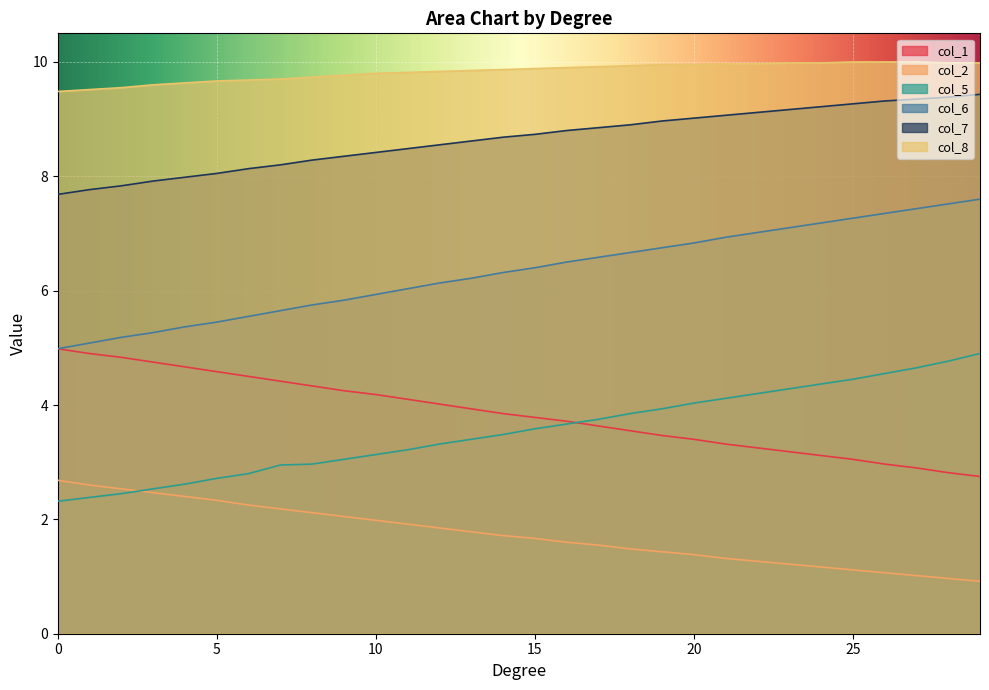

Reading left to right, what are all the values shown in this chart?

col_1: 0=5.0	1=4.9	2=4.8	3=4.8	4=4.7	5=4.6	6=4.5	7=4.4	8=4.3	9=4.2	10=4.2	11=4.1	12=4.0	13=3.9	14=3.9	15=3.8	16=3.7	17=3.6	18=3.5	19=3.5	20=3.4	21=3.3	22=3.2	23=3.2	24=3.1	25=3.0	26=3.0	27=2.9	28=2.8	29=2.8
col_2: 0=2.7	1=2.6	2=2.5	3=2.5	4=2.4	5=2.3	6=2.2	7=2.2	8=2.1	9=2.0	10=2.0	11=1.9	12=1.9	13=1.8	14=1.7	15=1.7	16=1.6	17=1.6	18=1.5	19=1.4	20=1.4	21=1.3	22=1.3	23=1.2	24=1.2	25=1.1	26=1.1	27=1.0	28=1.0	29=0.9
col_5: 0=2.3	1=2.4	2=2.5	3=2.5	4=2.6	5=2.7	6=2.8	7=3.0	8=3.0	9=3.0	10=3.1	11=3.2	12=3.3	13=3.4	14=3.5	15=3.6	16=3.7	17=3.8	18=3.9	19=3.9	20=4.0	21=4.1	22=4.2	23=4.3	24=4.4	25=4.5	26=4.5	27=4.7	28=4.8	29=4.9
col_6: 0=5.0	1=5.1	2=5.2	3=5.3	4=5.4	5=5.5	6=5.5	7=5.7	8=5.8	9=5.8	10=5.9	11=6.0	12=6.1	13=6.2	14=6.3	15=6.4	16=6.5	17=6.6	18=6.7	19=6.8	20=6.8	21=6.9	22=7.0	23=7.1	24=7.2	25=7.3	26=7.3	27=7.4	28=7.5	29=7.6
col_7: 0=7.7	1=7.8	2=7.8	3=7.9	4=8.0	5=8.1	6=8.1	7=8.2	8=8.3	9=8.3	10=8.4	11=8.5	12=8.6	13=8.6	14=8.7	15=8.7	16=8.8	17=8.8	18=8.9	19=9.0	20=9.0	21=9.1	22=9.1	23=9.2	24=9.2	25=9.3	26=9.3	27=9.3	28=9.4	29=9.4
col_8: 0=9.5	1=9.5	2=9.6	3=9.6	4=9.6	5=9.7	6=9.7	7=9.7	8=9.7	9=9.8	10=9.8	11=9.8	12=9.8	13=9.8	14=9.9	15=9.9	16=9.9	17=9.9	18=9.9	19=9.9	20=9.9	21=10.0	22=10.0	23=10.0	24=10.0	25=10.0	26=10.0	27=10.0	28=10.0	29=10.0